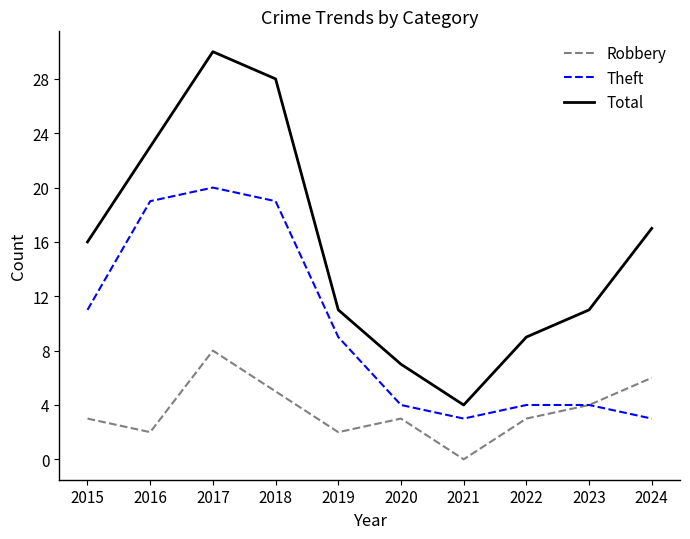

Which category has the highest value in the Total series?

2017